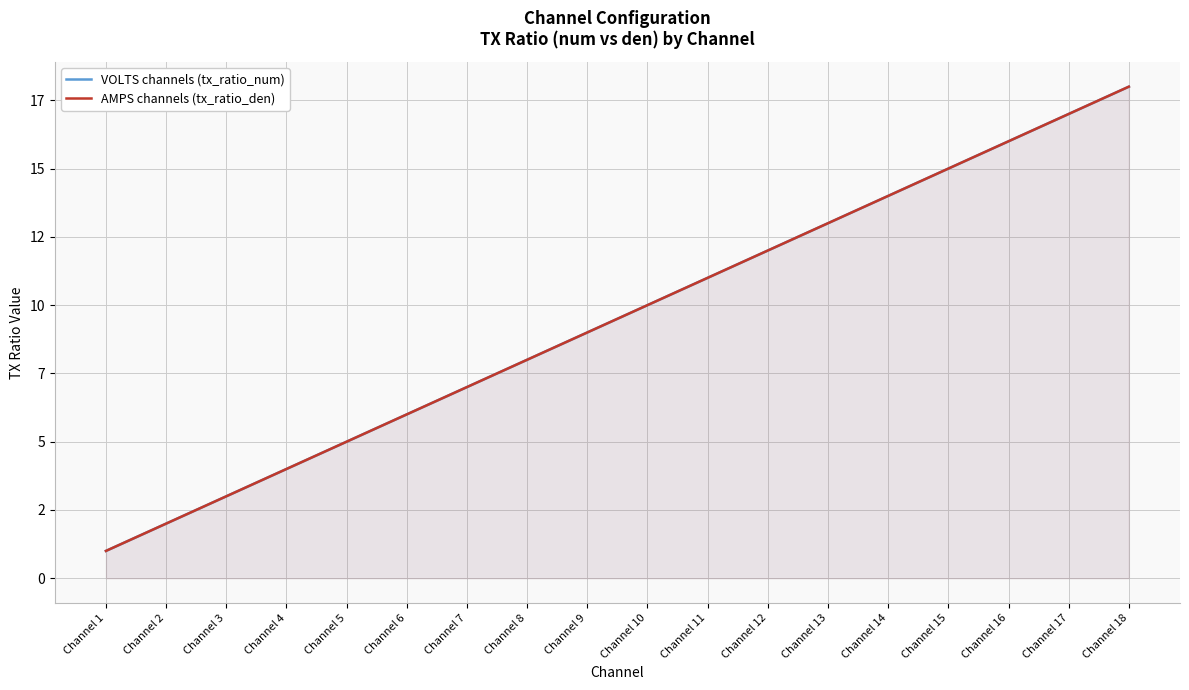

True or false: AMPS channels (tx_ratio_den) and VOLTS channels (tx_ratio_num) intersect in this chart.

False